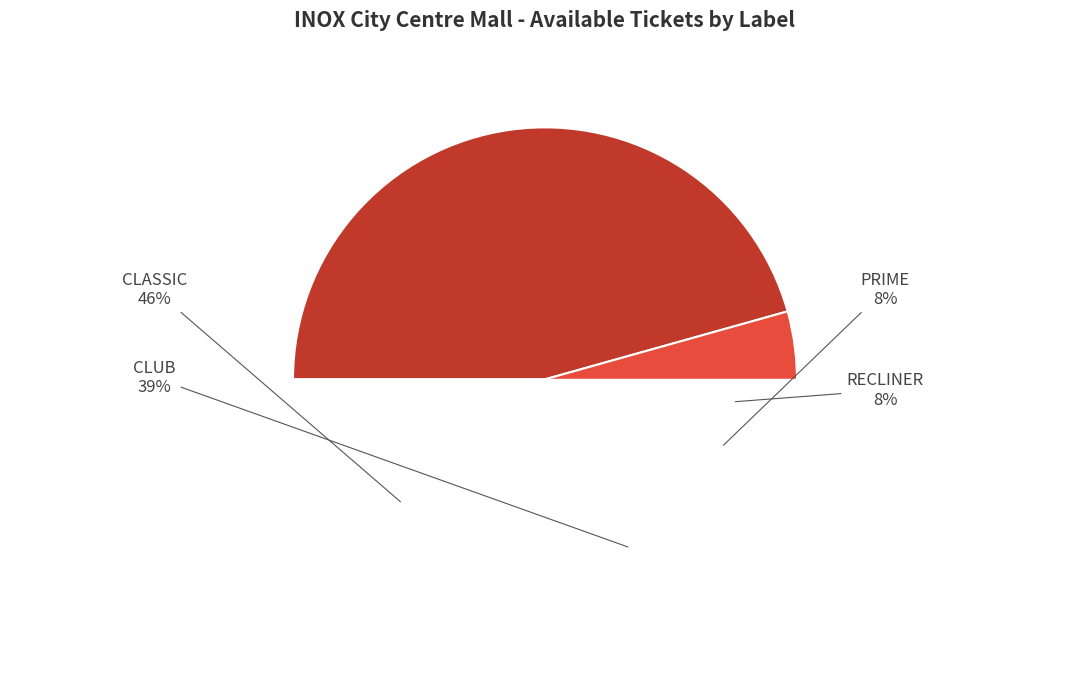

Combined, do RECLINER and CLUB account for over 50%?

No